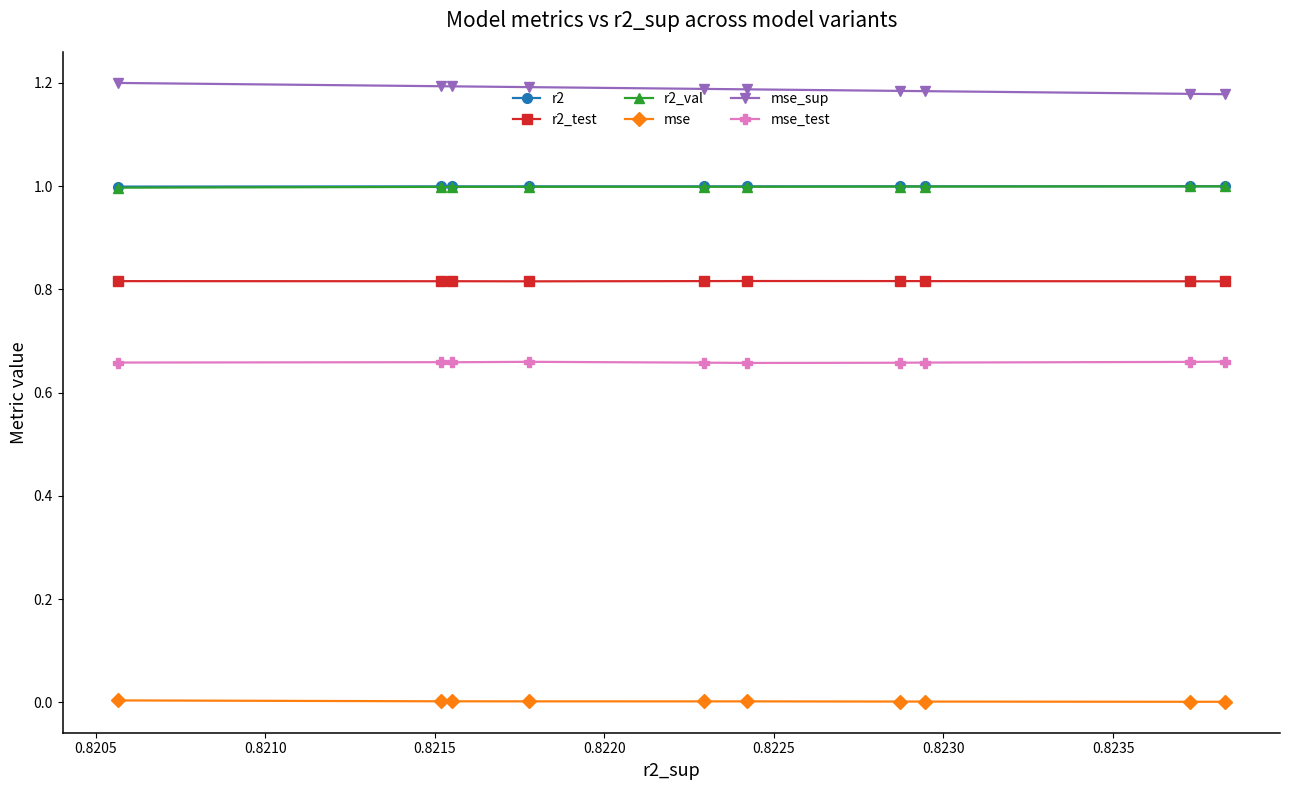

How many interior local peaks does the r2_val series have?

2